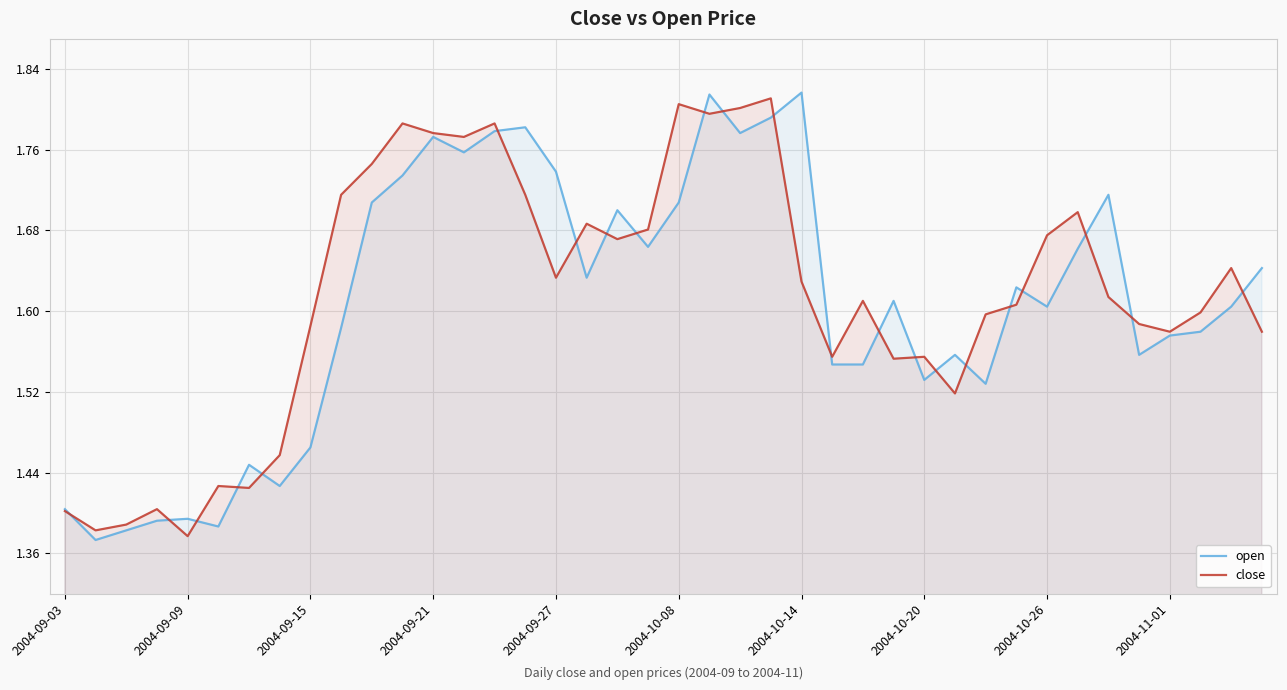

The close series shows 2.8 at 2004-10-26. True or false?

False